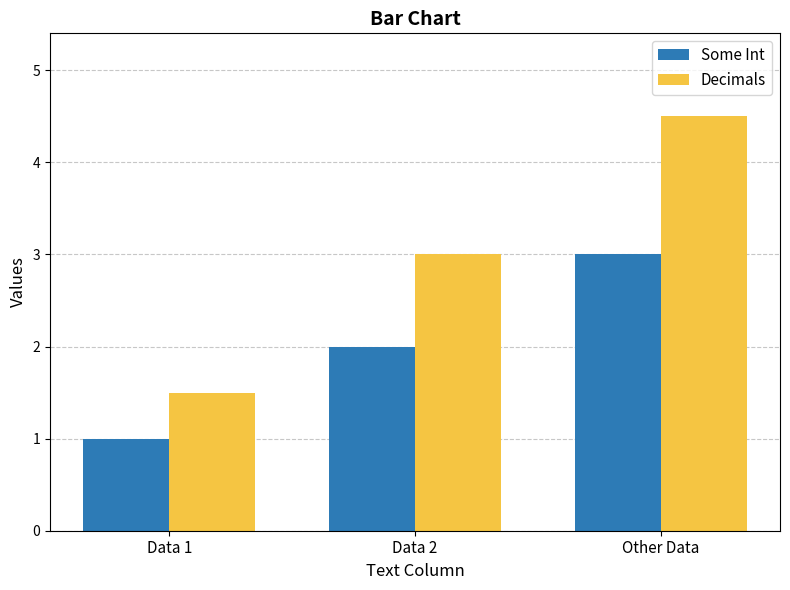

At which category is the sum across all series the highest?

Other Data